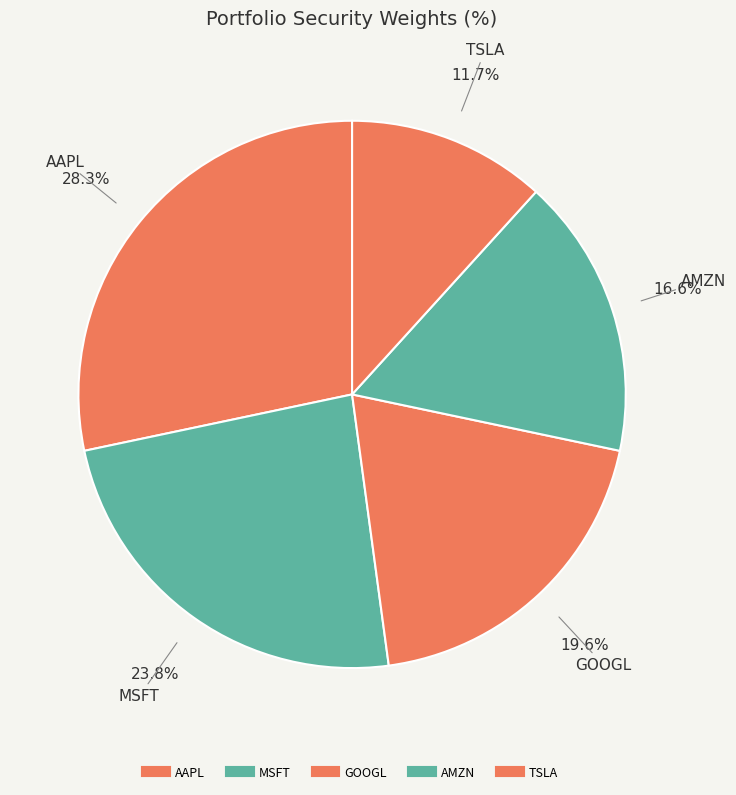

To the nearest percent, what is the combined percentage of AAPL and MSFT?

52%